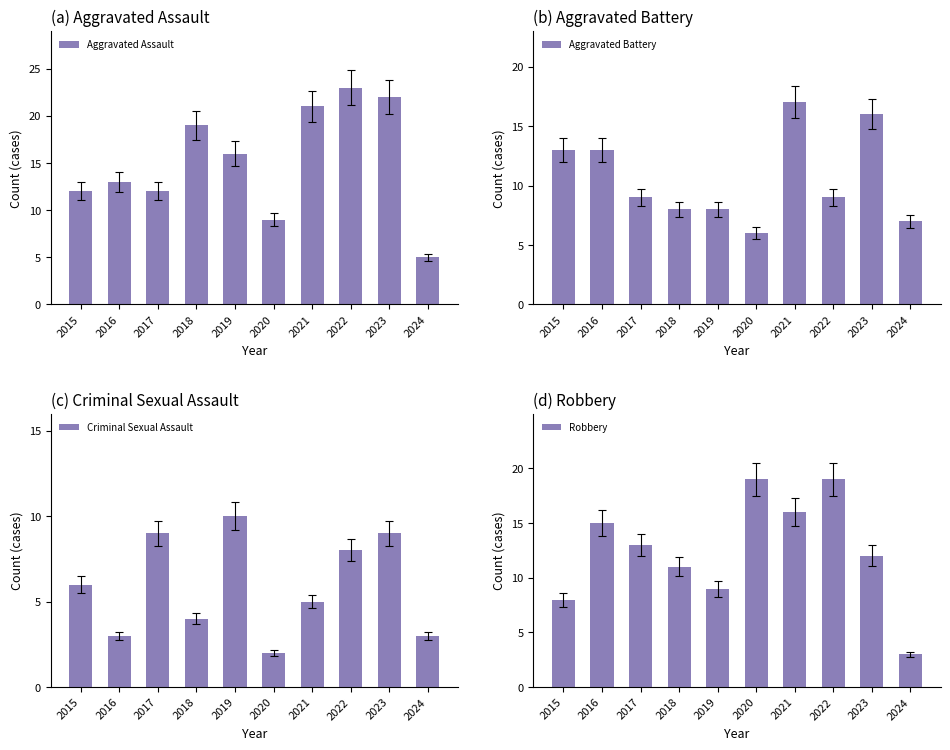

Which label corresponds to the largest value in the chart?

2022